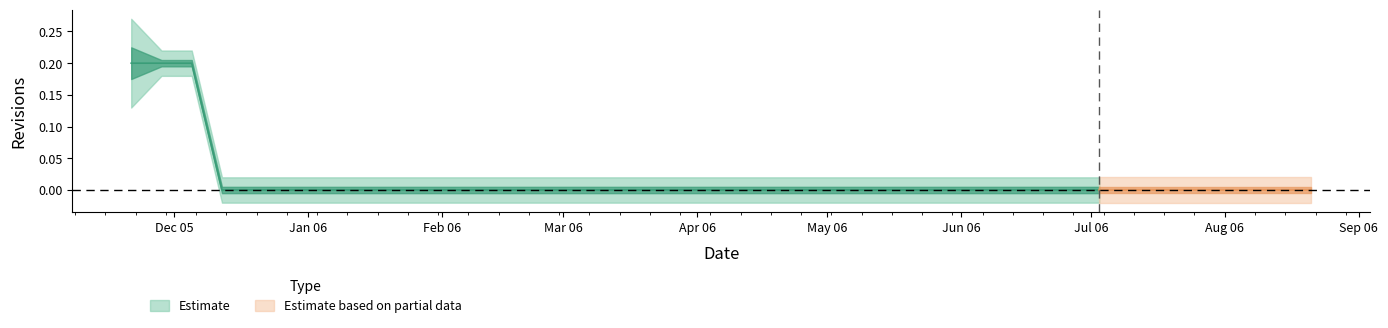

True or false: there are more than 2 points higher than both neighbors.

False